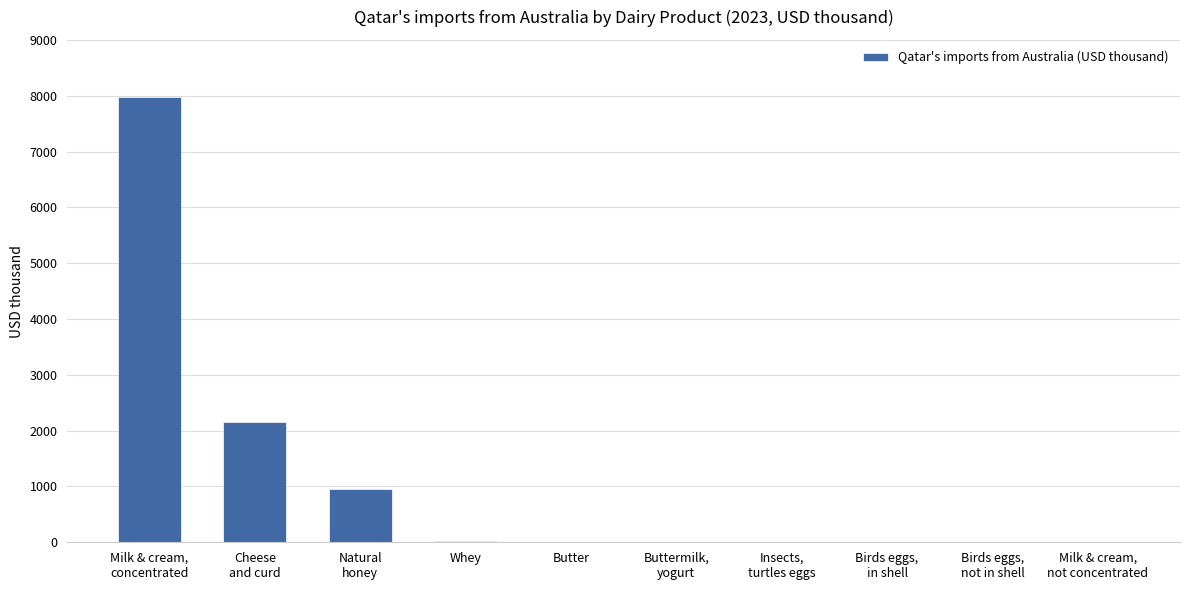

What is the sum of all values?

11095